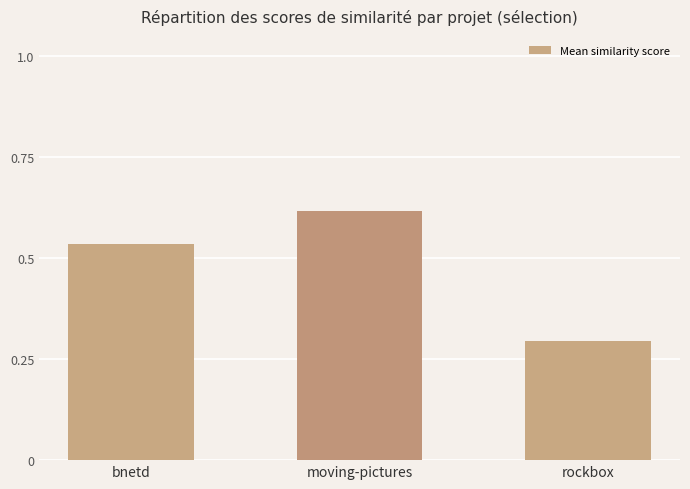

At which category does the chart reach its peak across all series?

moving-pictures